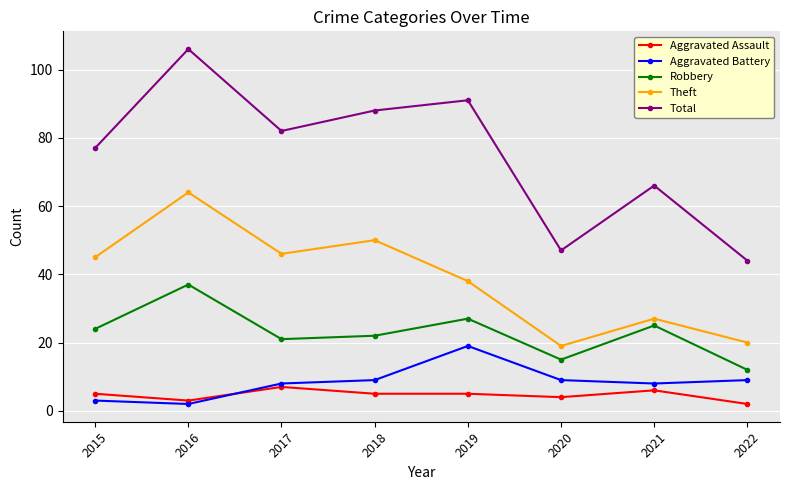

Reading right to left, transcribe all the data shown in this chart.

Aggravated Assault: 2022=2	2021=6	2020=4	2019=5	2018=5	2017=7	2016=3	2015=5
Aggravated Battery: 2022=9	2021=8	2020=9	2019=19	2018=9	2017=8	2016=2	2015=3
Robbery: 2022=12	2021=25	2020=15	2019=27	2018=22	2017=21	2016=37	2015=24
Theft: 2022=20	2021=27	2020=19	2019=38	2018=50	2017=46	2016=64	2015=45
Total: 2022=44	2021=66	2020=47	2019=91	2018=88	2017=82	2016=106	2015=77